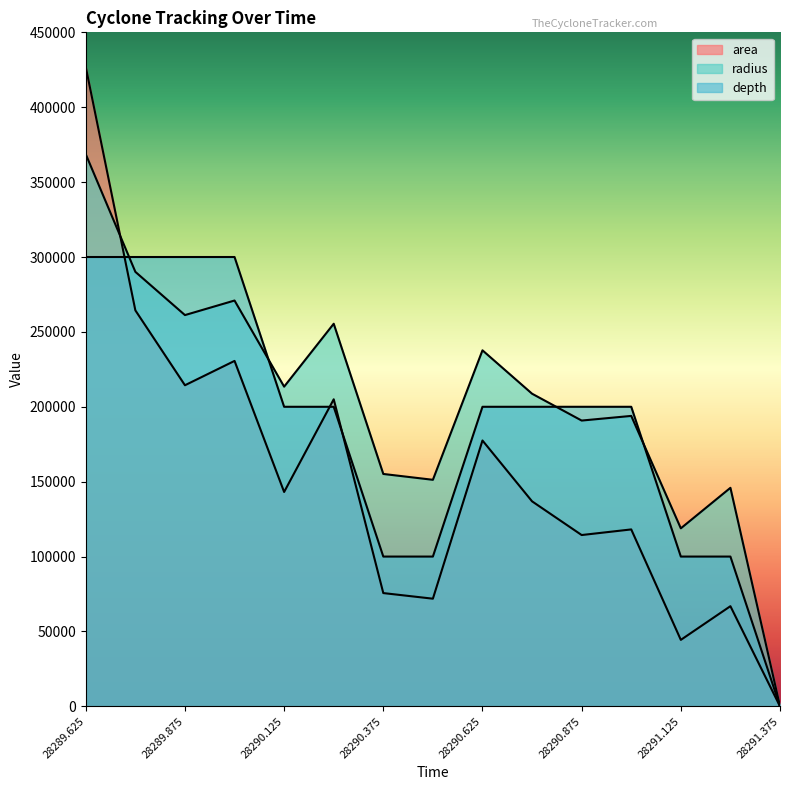

At which category does the chart reach its peak across all series?

28289.625